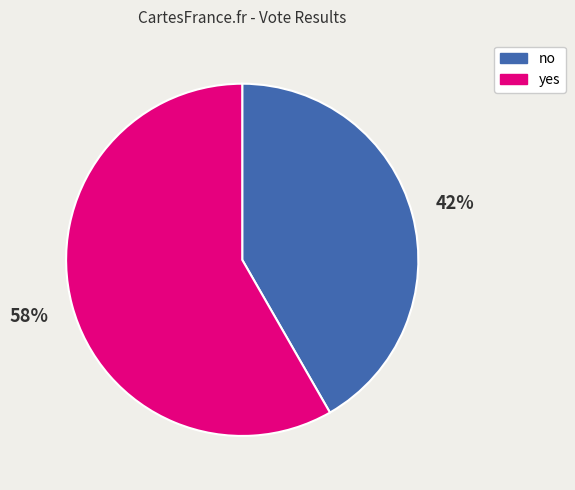

What percentage is the yes slice, to the nearest percent?

58%